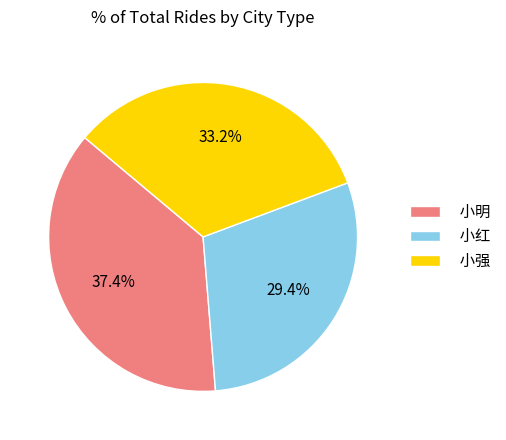

Does 小强 account for over 50% of the chart?

No